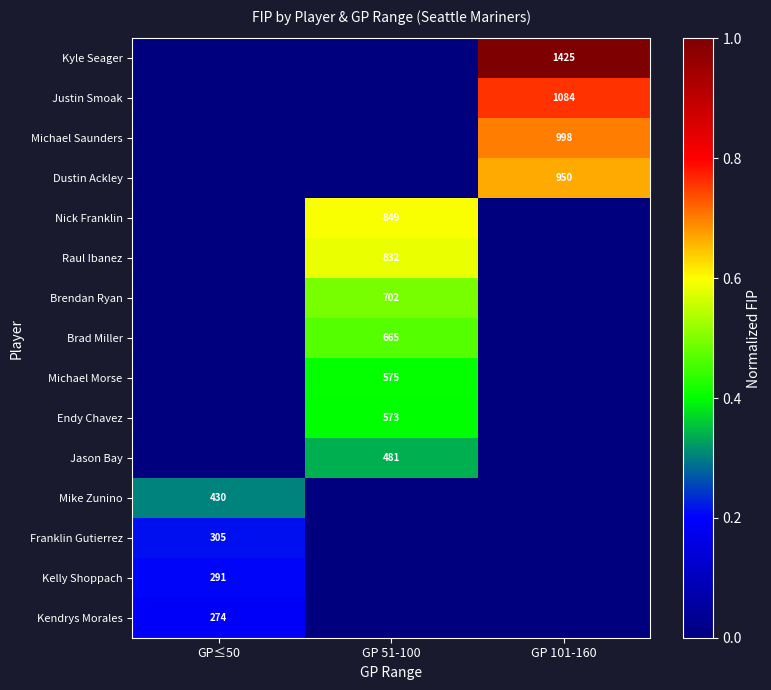

The Jason Bay series shows 0.2 at GP 51-100. True or false?

False